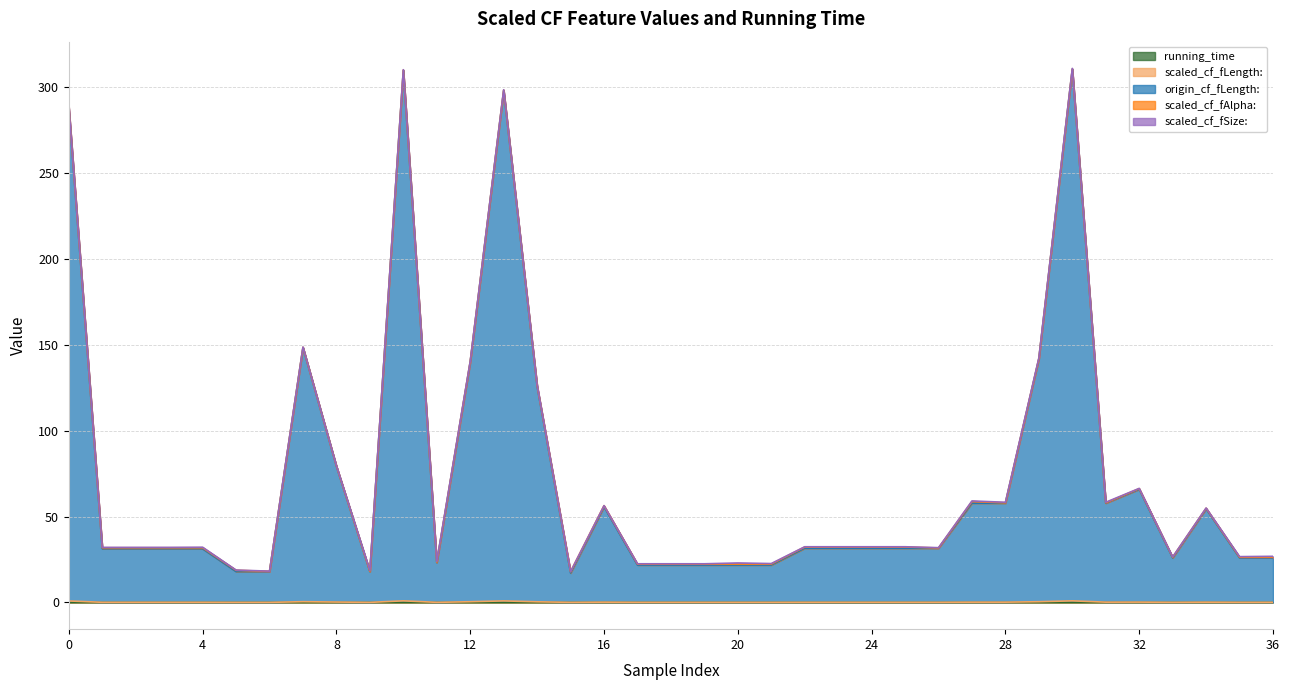

How many interior local peaks does the origin_cf_fLength: series have?

11